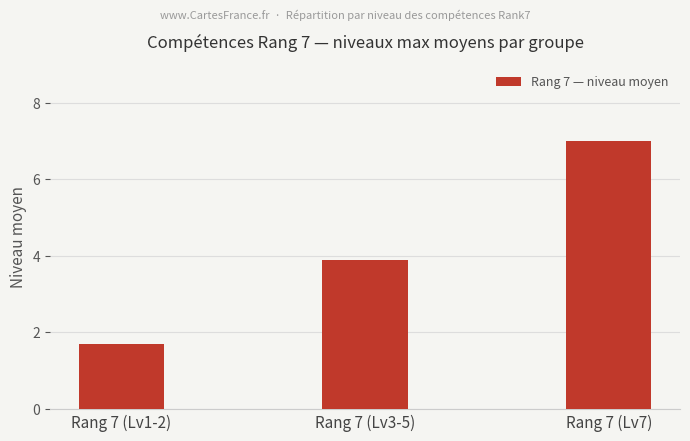

What is the average value?

4.2